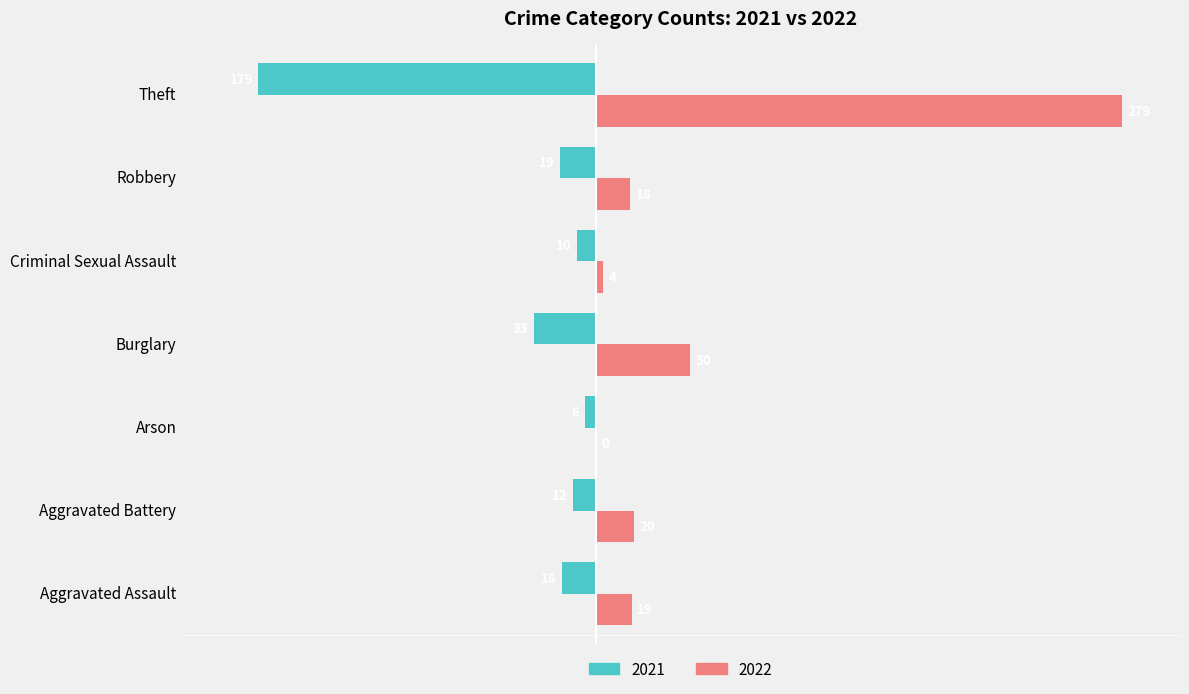

What value does the 2021 series have at Burglary, to the nearest 50?

-50